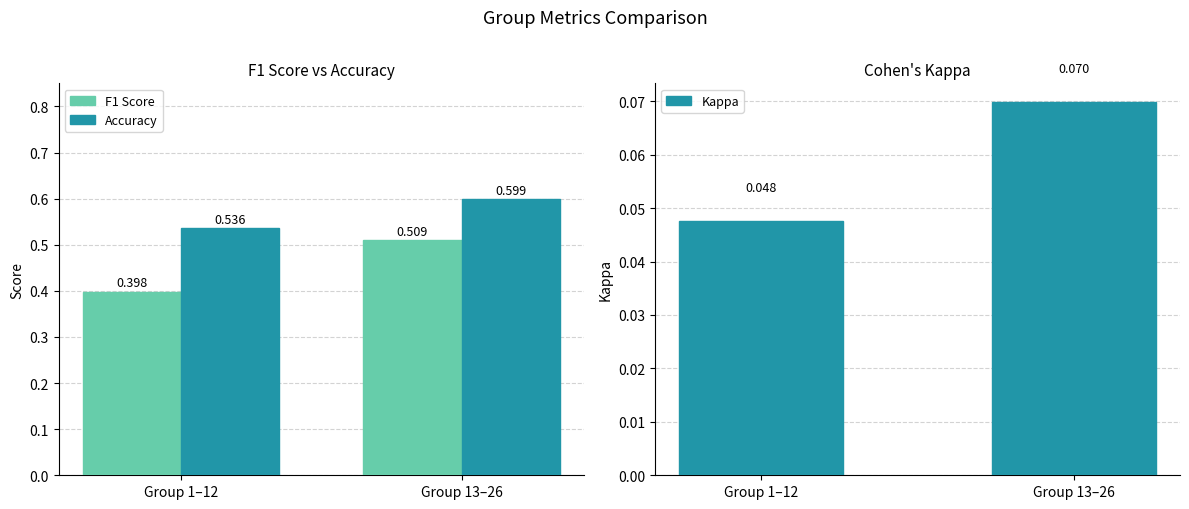

What is the sum of the F1 Score values at Group 13–26 and Group 1–12?

0.9